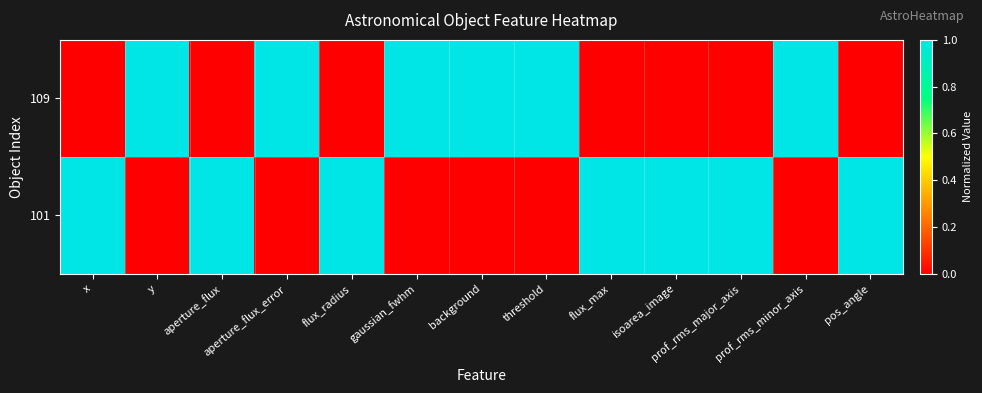

Rank the series by their average value, from lowest to highest.

109, 101